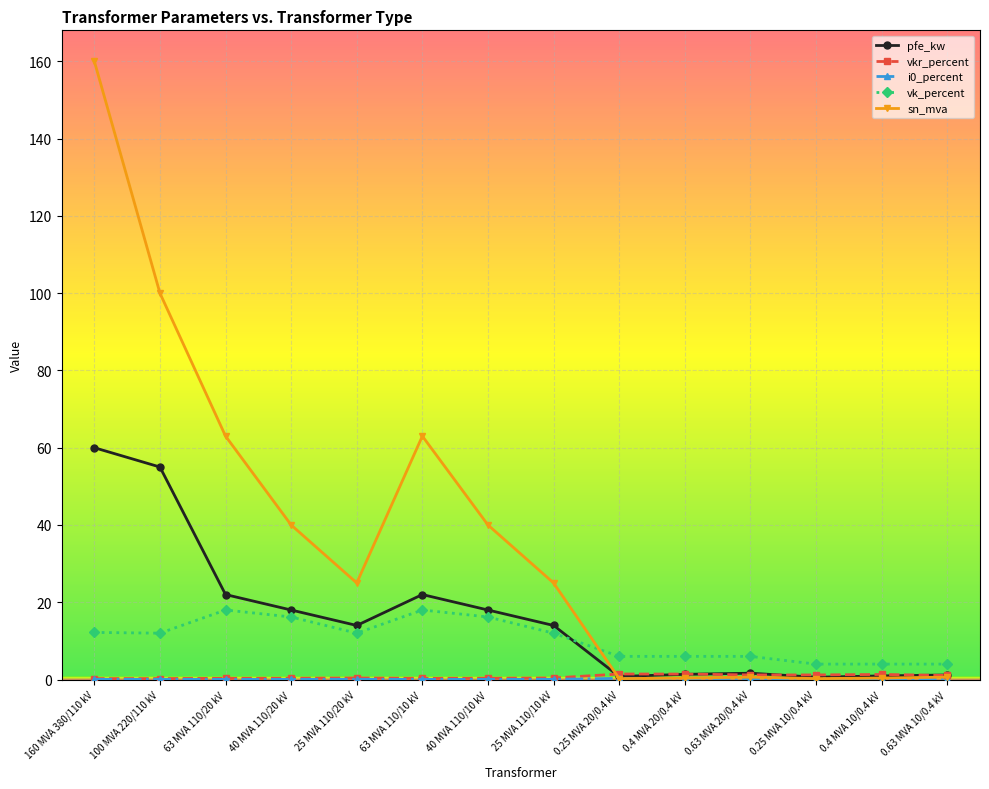

How many distinct data groups are displayed?

5